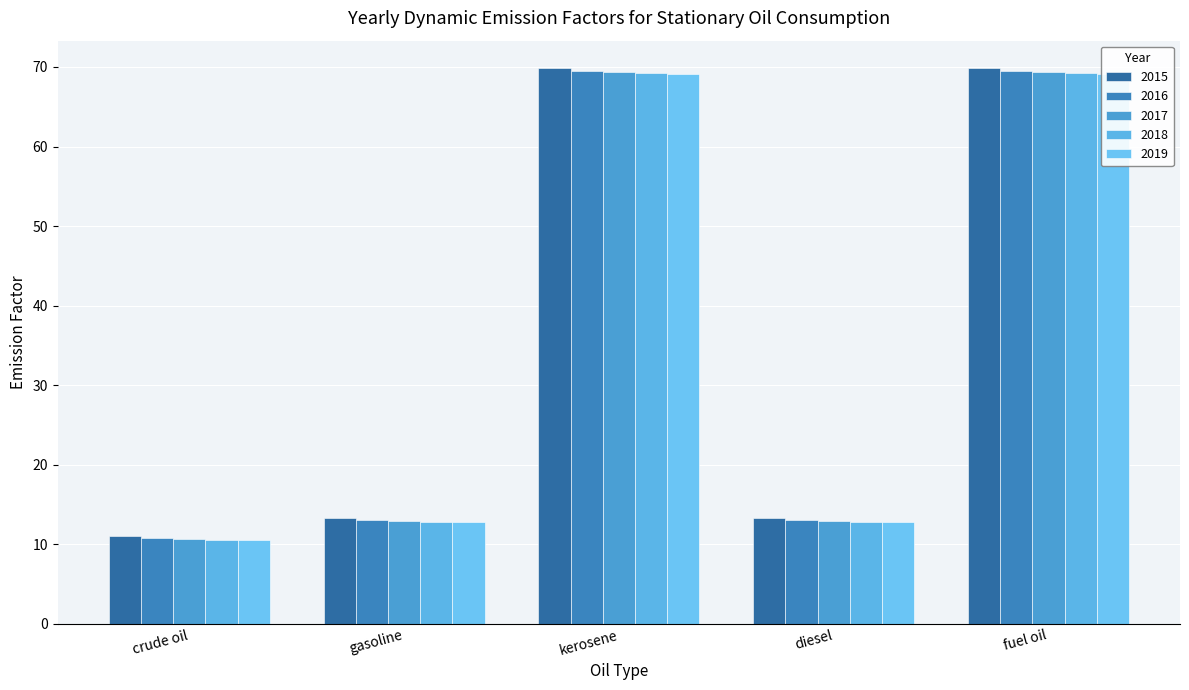

The 2019 series shows 69.2 at kerosene. True or false?

True